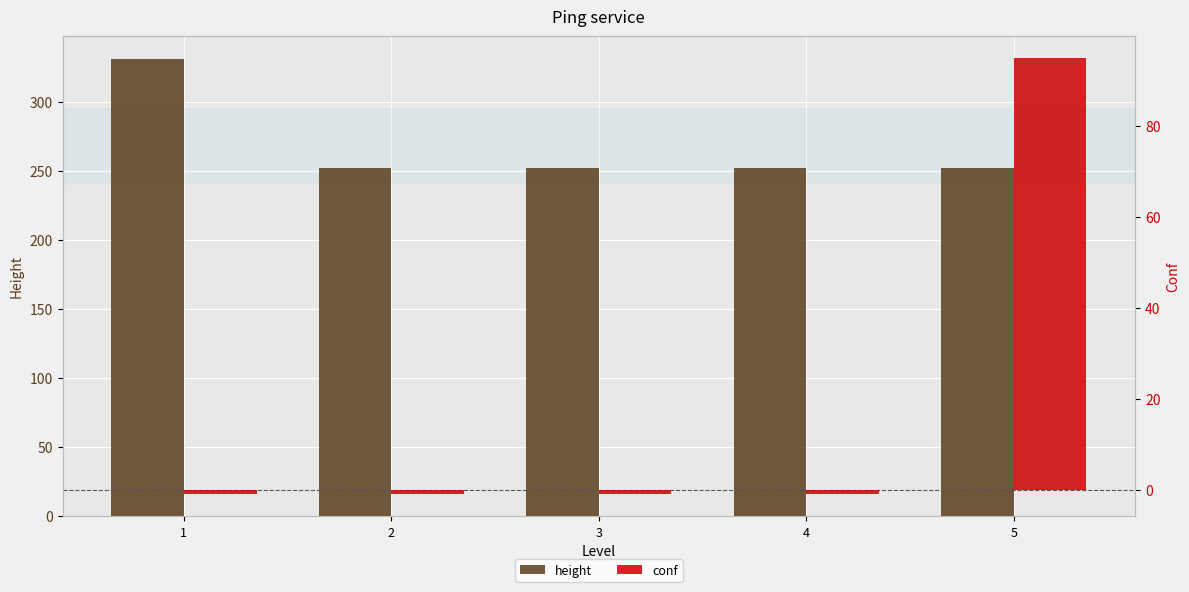

What is the difference between the highest and lowest values at 3?

253